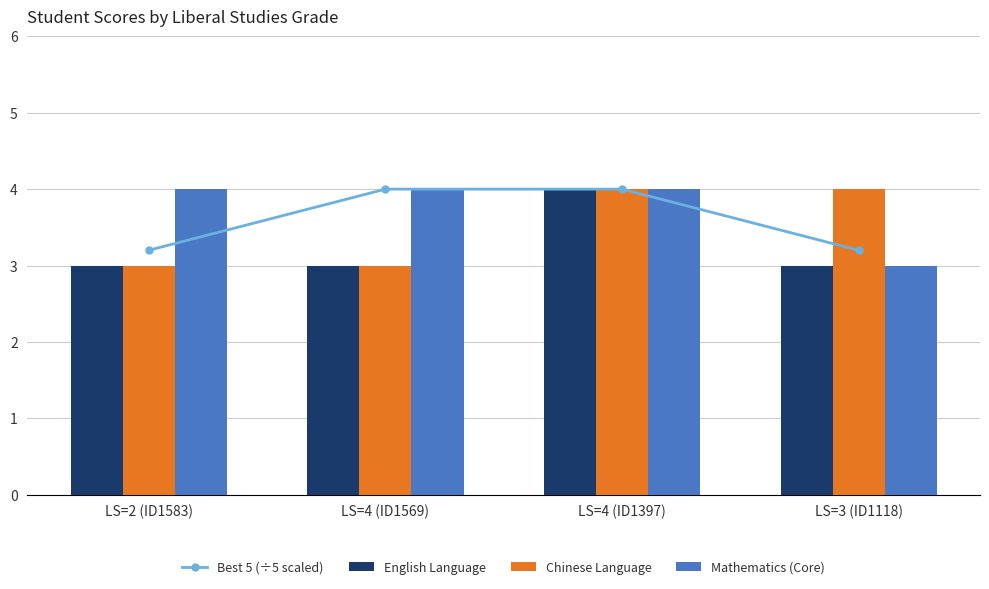

Reading right to left, extract all data points from this chart.

Best 5 (÷5 scaled): 3.2	4.0	4.0	3.2
English Language: 3.0	4.0	3.0	3.0
Chinese Language: 4.0	4.0	3.0	3.0
Mathematics (Core): 3.0	4.0	4.0	4.0